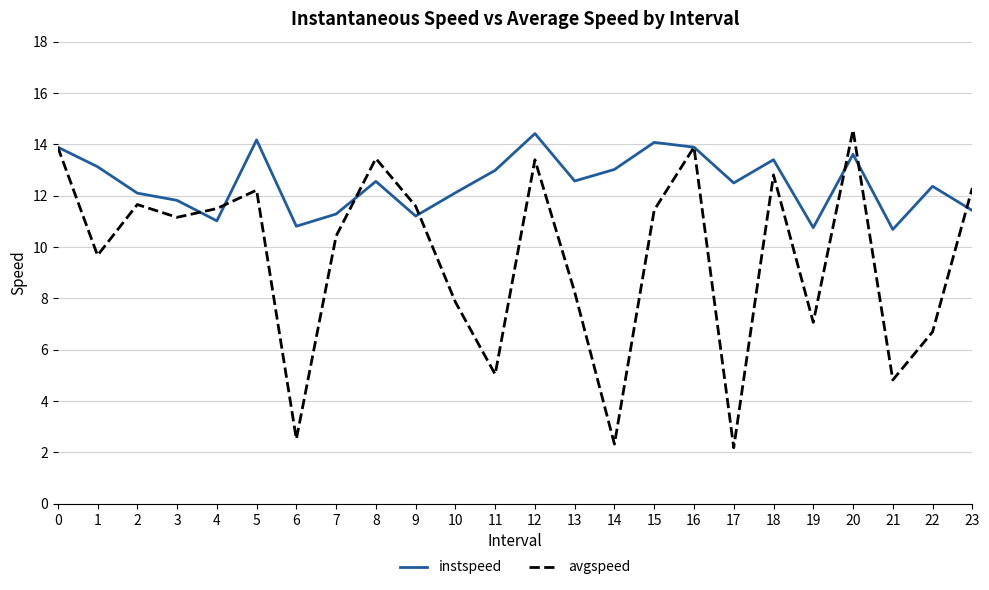

Which series has the widest spread of values?

avgspeed